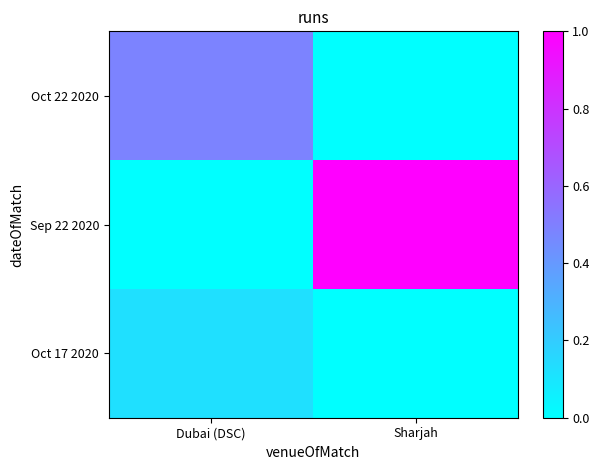

What is the spread (max minus min) of values at Sharjah?

1.0